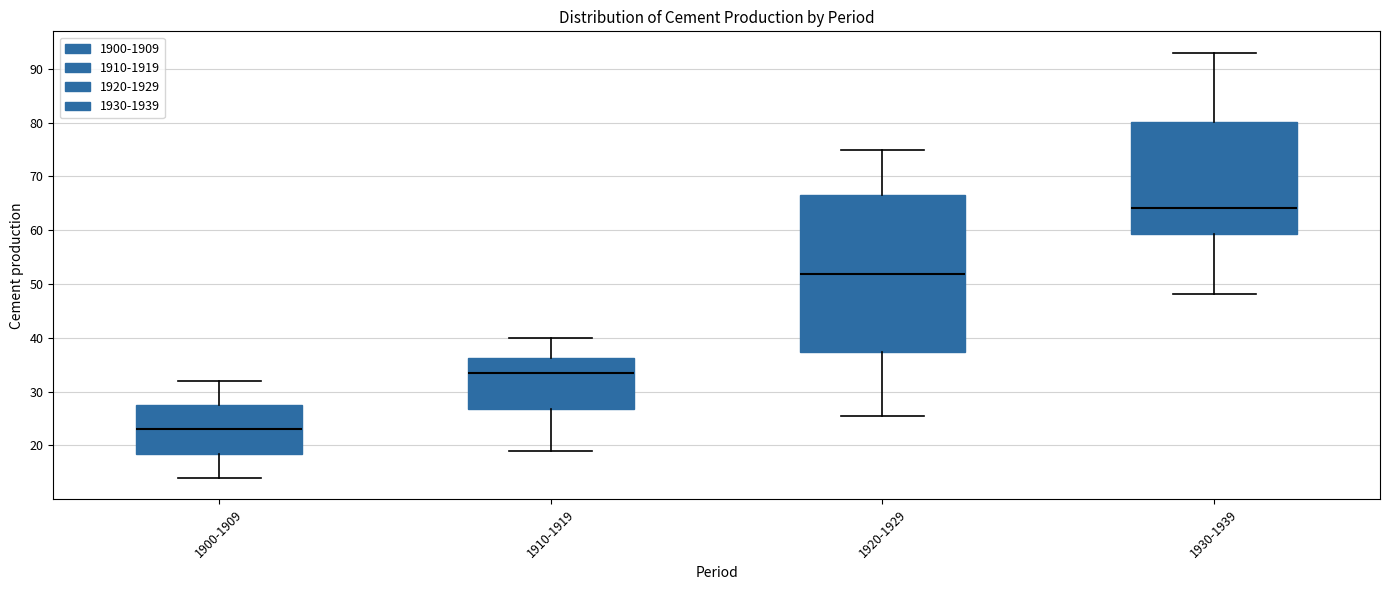

Which box is the tallest, from its lower edge to its upper edge?

1920-1929